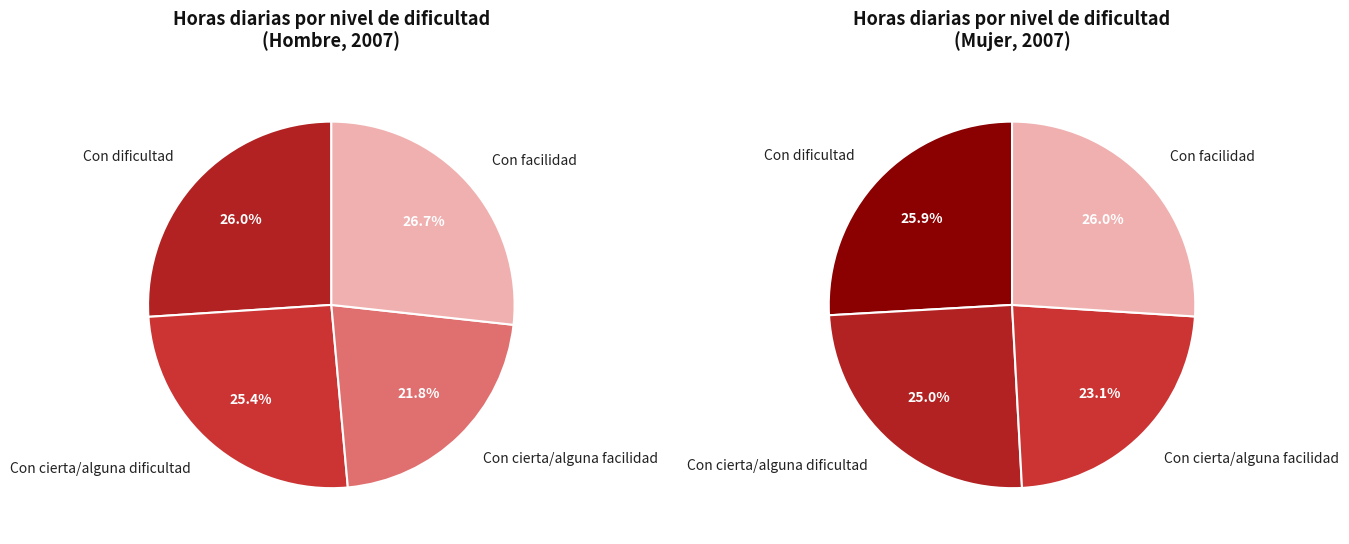

Is it true that values_hombre is 26% of the pie?

True